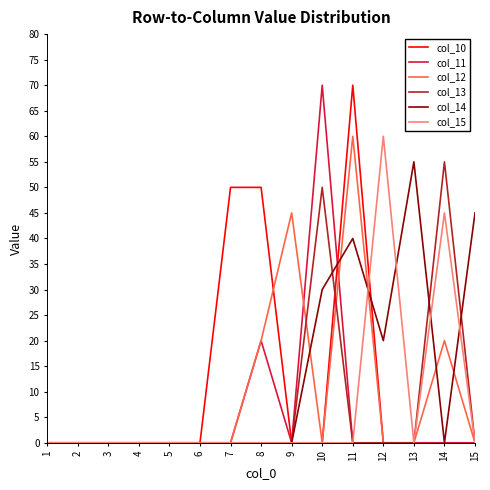

The col_14 series shows 0 at 14. True or false?

True